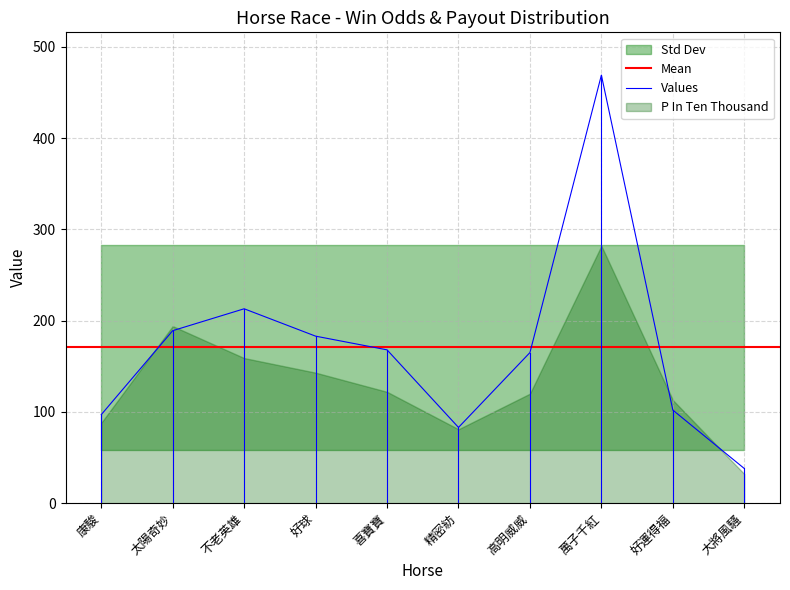

At which label does Values reach its peak?

萬子千紅